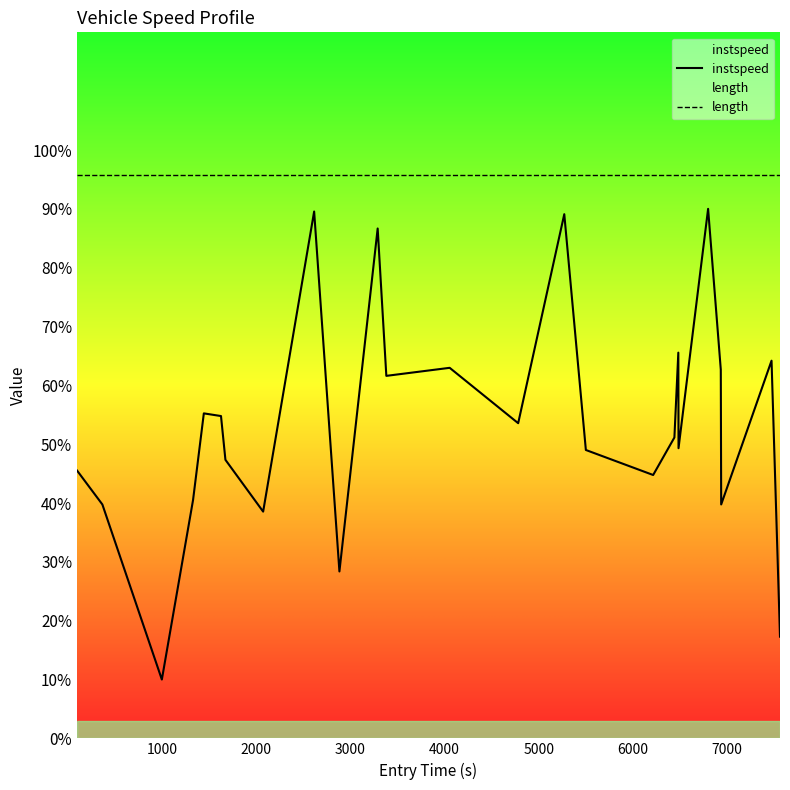

What is the value of the instspeed point at the 23rd from the left?

39.8